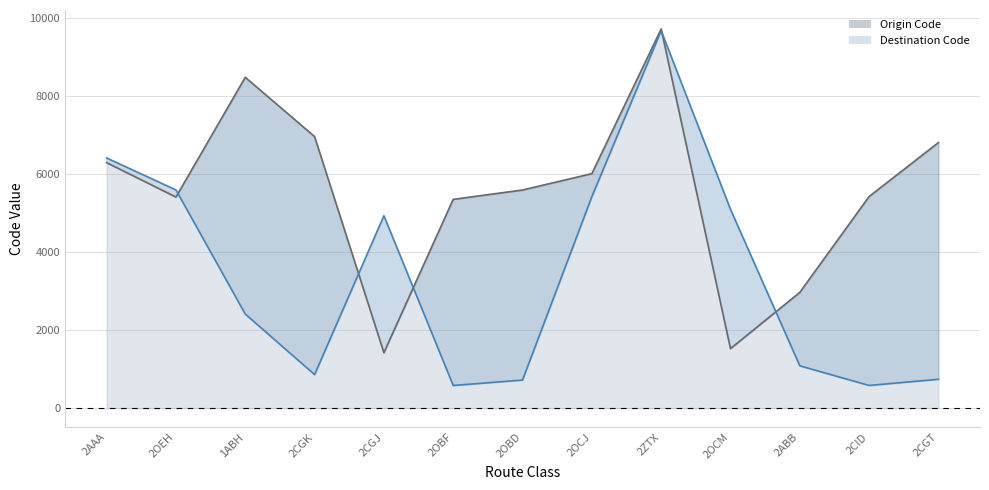

At 2CGT, list the series in order from largest to smallest.

Origin Code, Destination Code